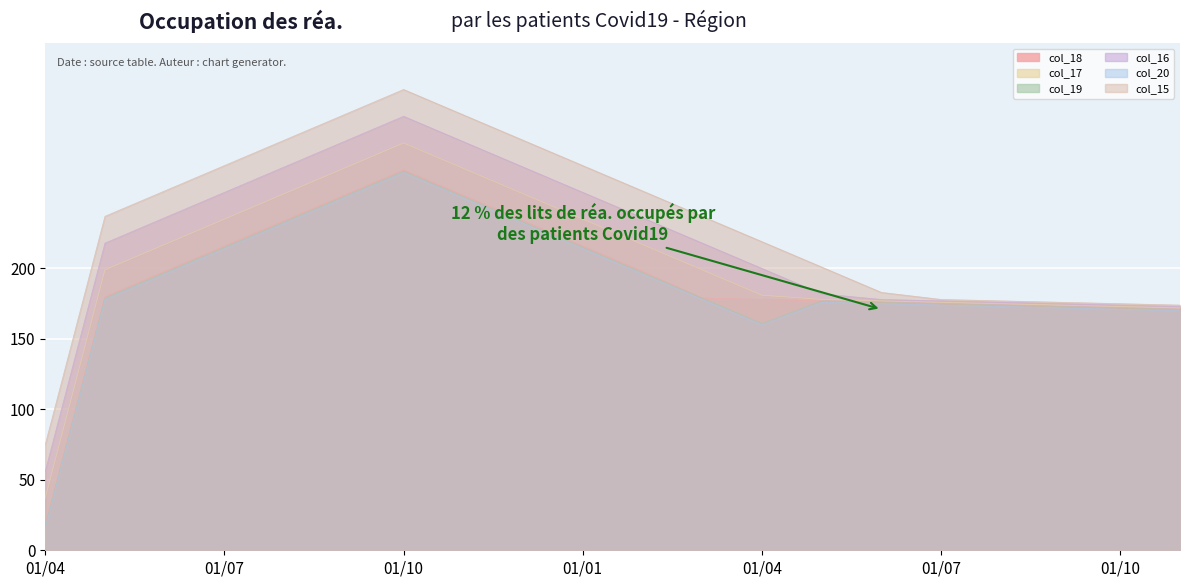

What is the value of the col_17 point at the 9th from the left?

253